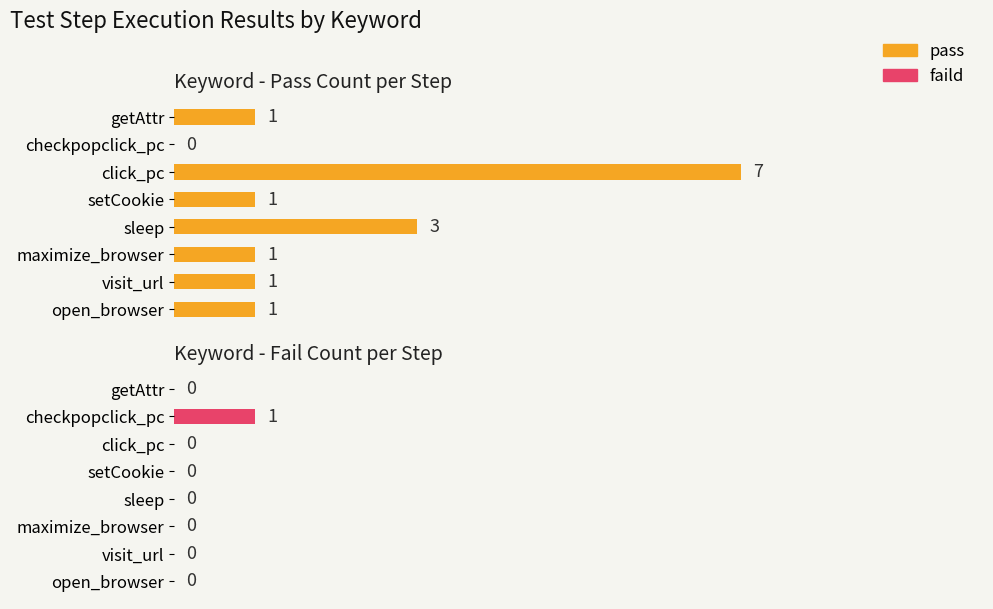

The pass series shows 4 at checkpopclick_pc. True or false?

False